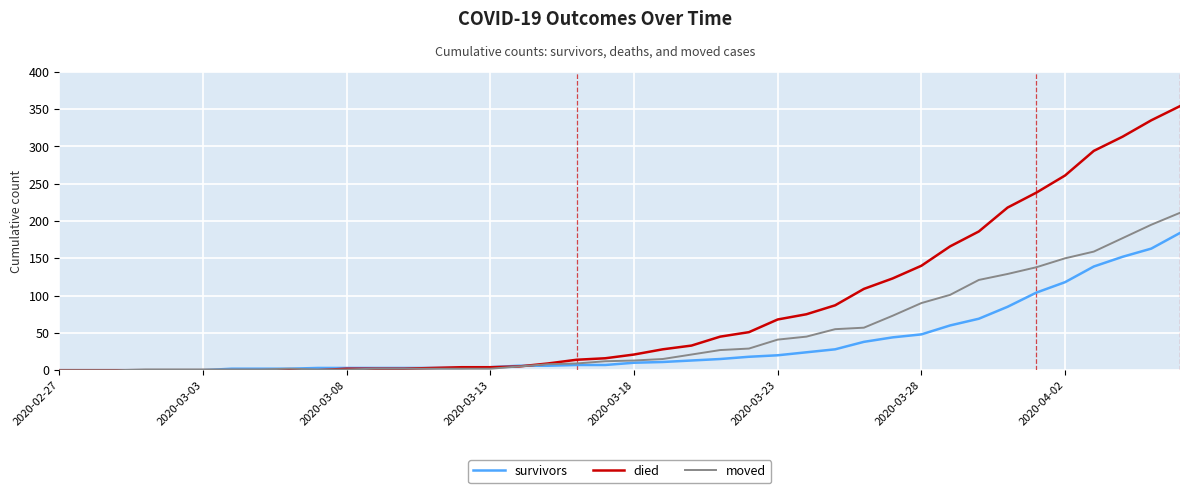

What is the maximum value for moved?

211